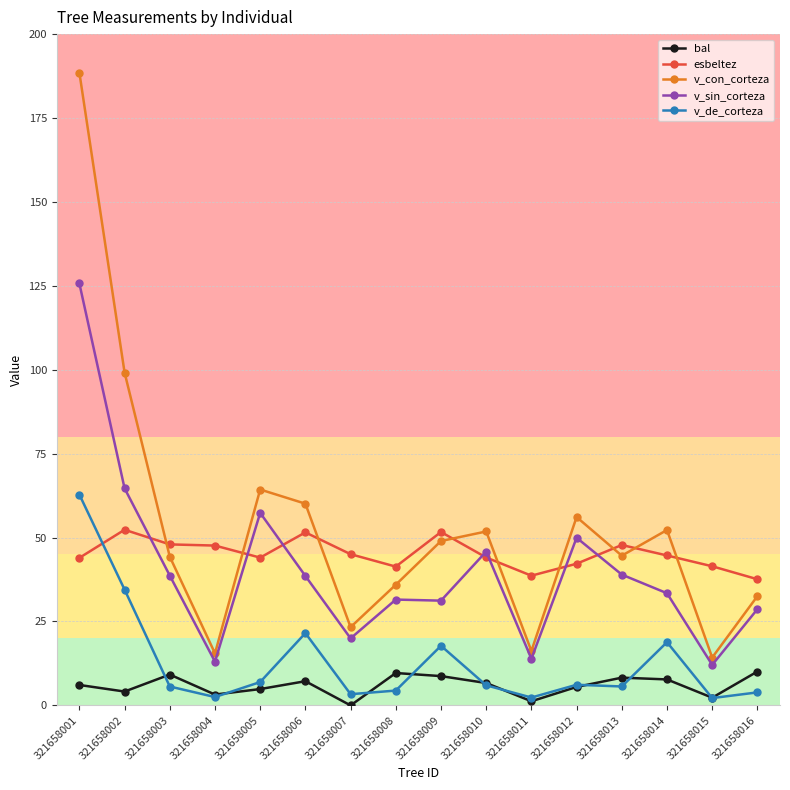

How many interior local valleys does the bal series have?

5